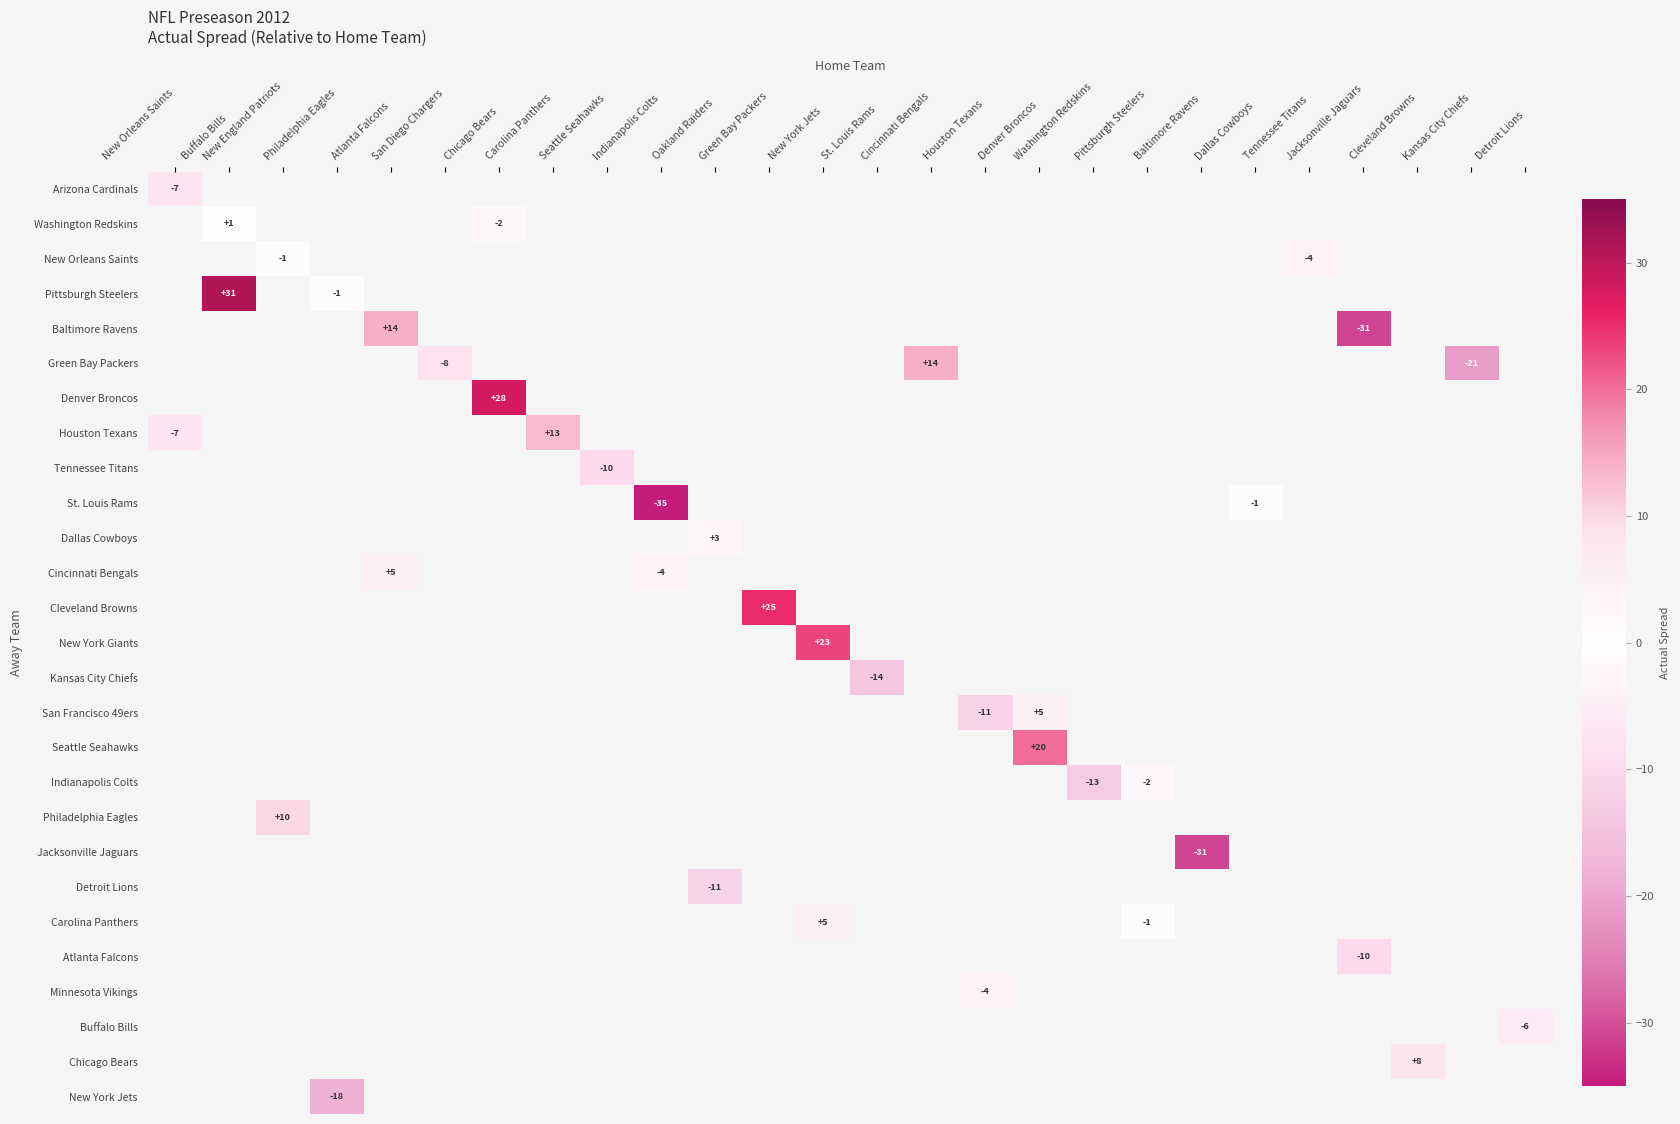

How many categories are shown in the chart?

26